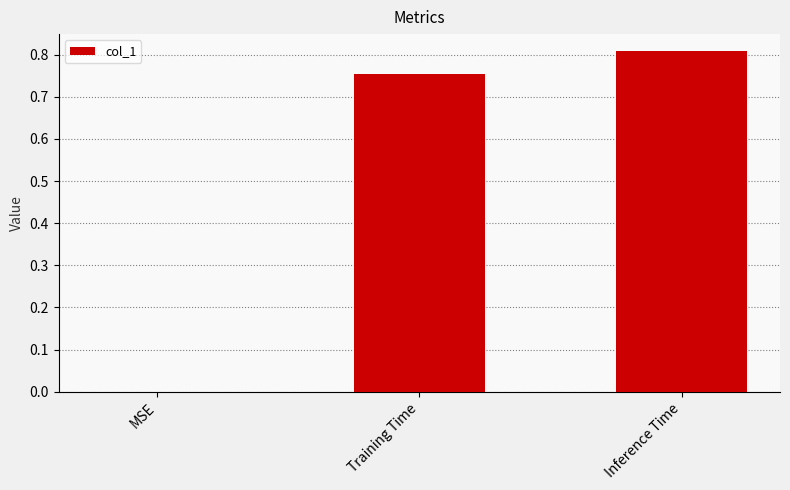

The value at Training Time is 1.1. True or false?

False